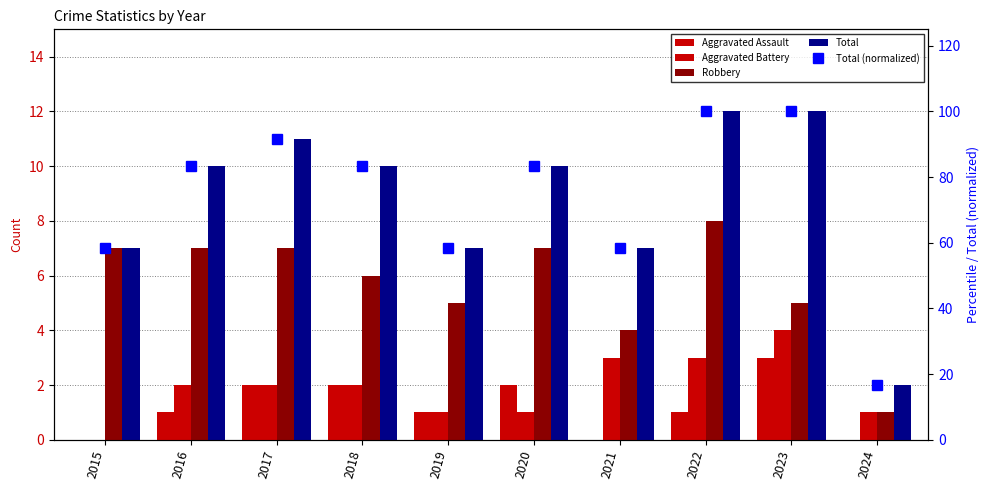

What is the approximate value of Aggravated Assault at 2020?

2.0